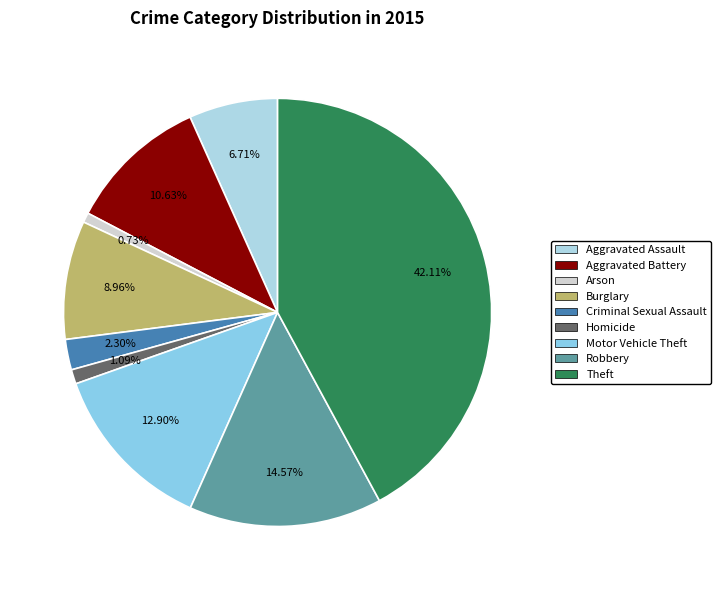

Does Criminal Sexual Assault account for over 50% of the chart?

No